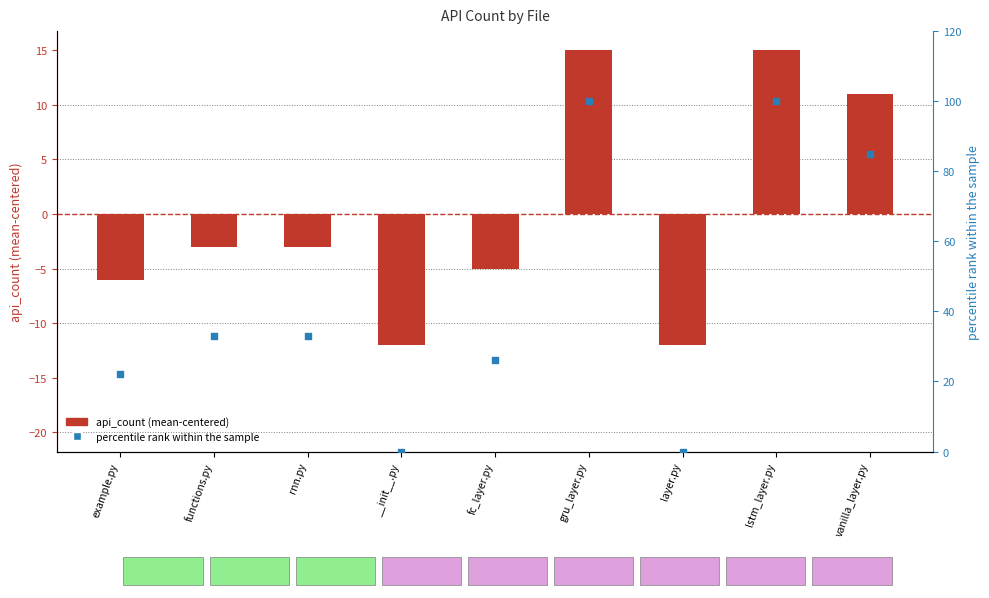

Which series reaches the minimum Y coordinate?

api_count (mean-centered)